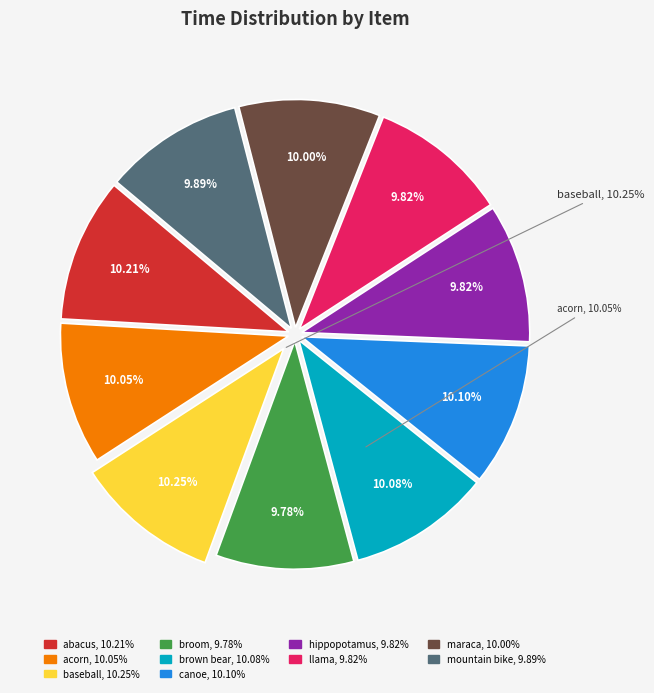

Rank the categories by value from lowest to highest.

broom, llama, hippopotamus, mountain bike, maraca, acorn, brown bear, canoe, abacus, baseball